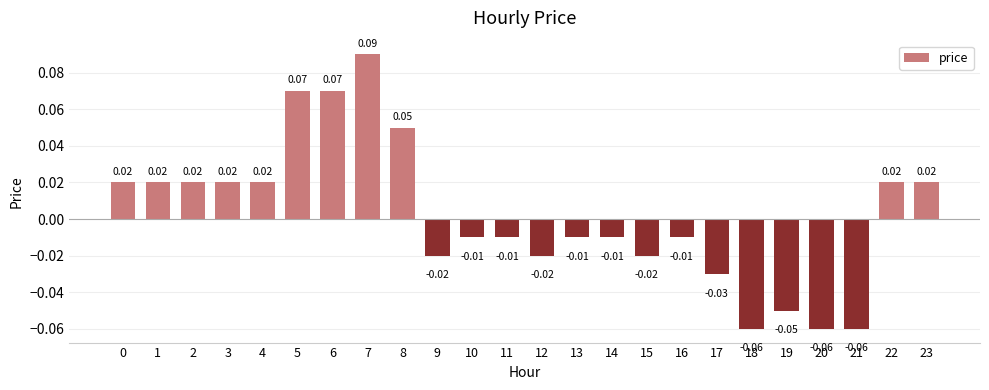

Count the number of data series in this chart.

1